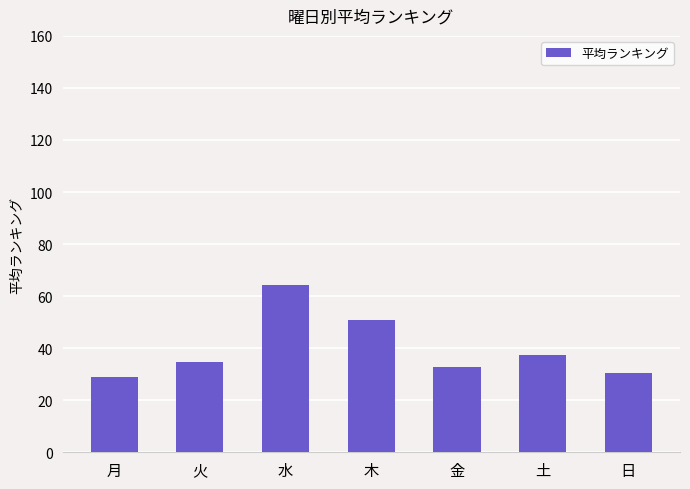

What is the change in value from 月 to 火?

+6.0